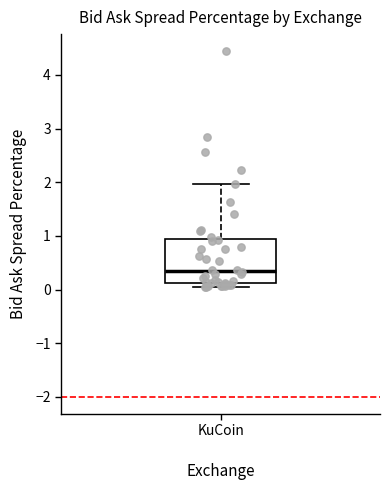

Where is the upper edge of the box for KuCoin on the y-axis? The values are not printed on the chart, so give them approximately, as read against the axis.

0.9